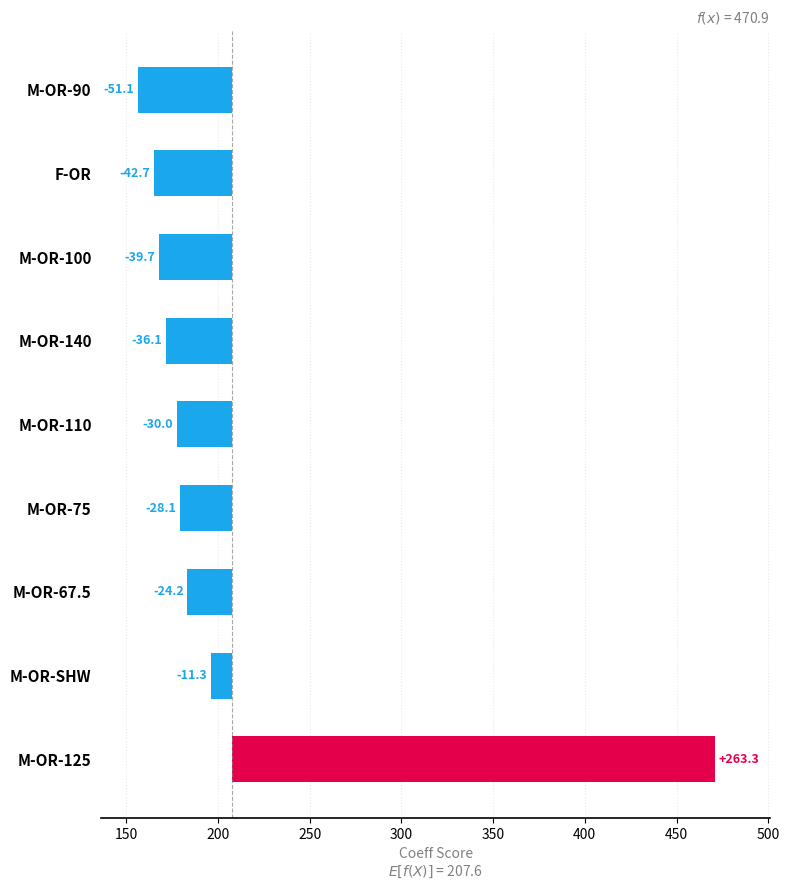

How many data points are above -30?

4